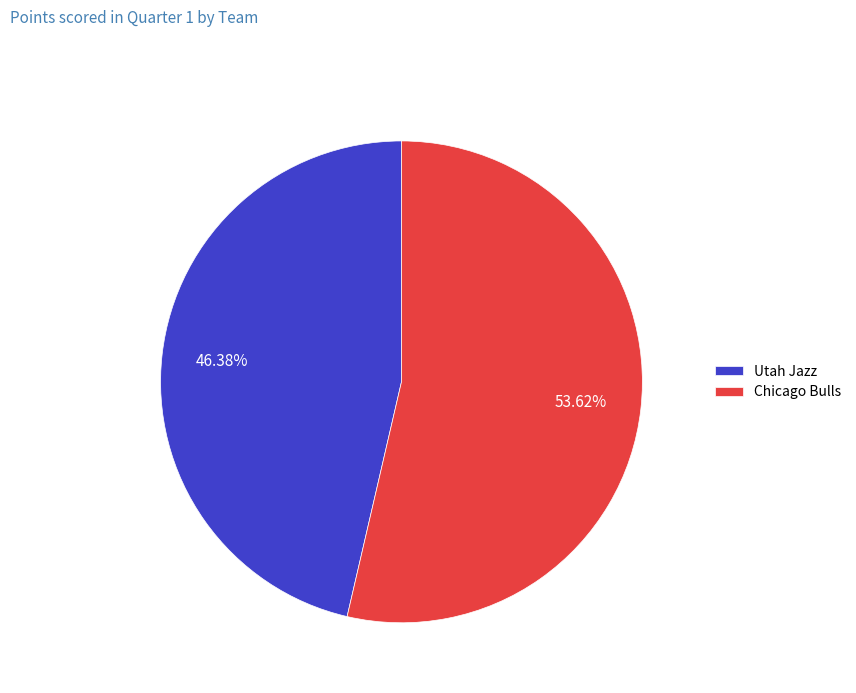

To the nearest percent, what percentage of the pie is Chicago Bulls?

54%